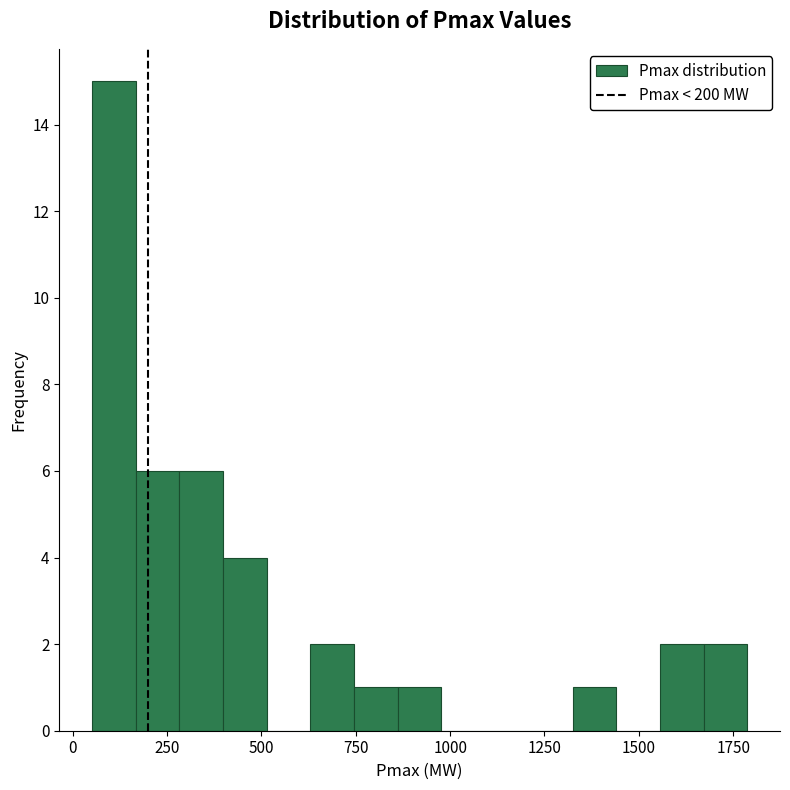

Around what value on the x-axis is the tallest bar? Give the approximate position of its centre, as read against the axis.

100